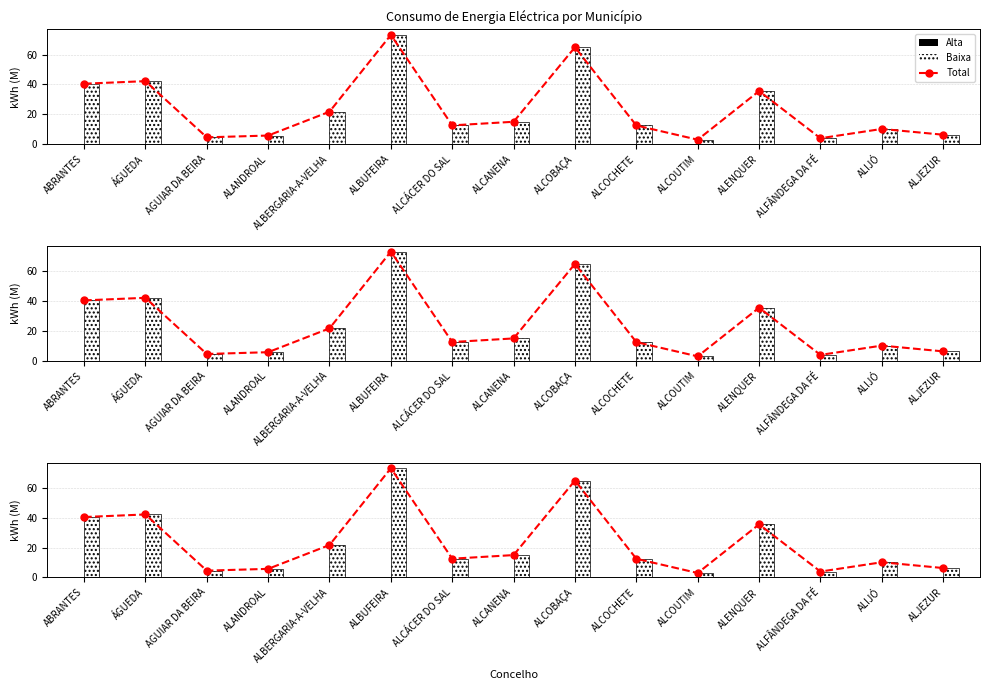

Which series has the largest range (max minus min)?

Total